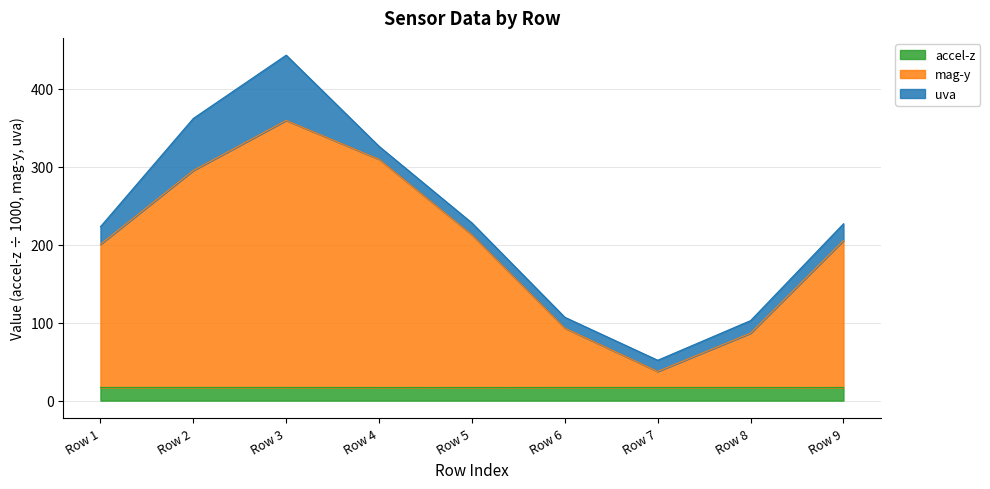

At which category is the sum across all series the highest?

Row 3